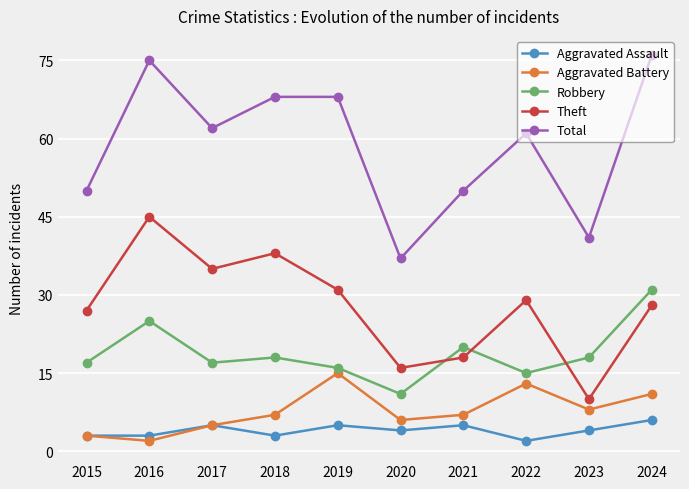

What is the sum of the Total values at 2024 and 2018?

144